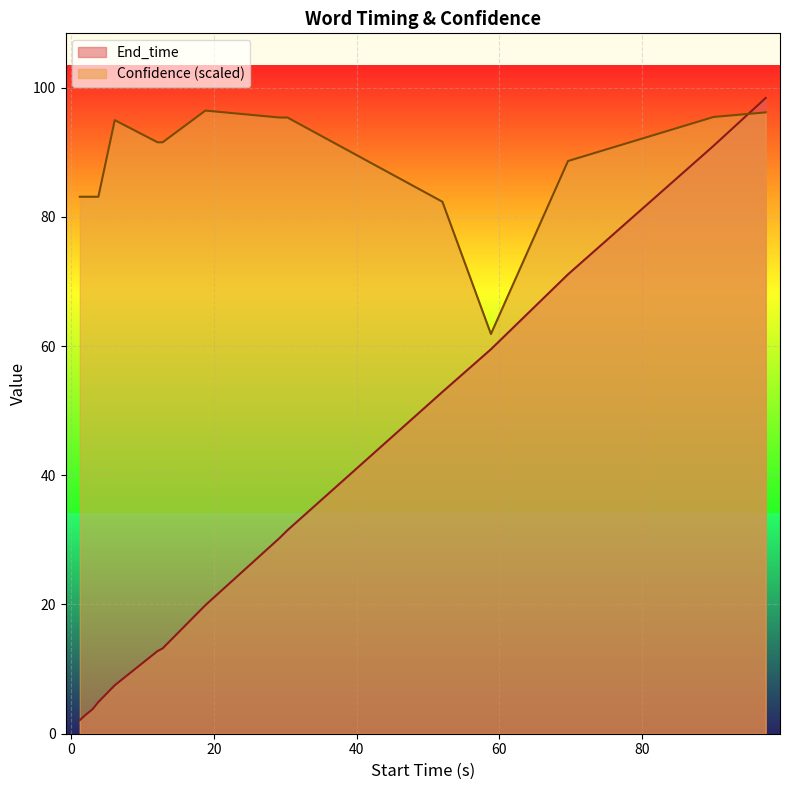

True or false: Confidence has a value of 88.6 at wildflowers.

True